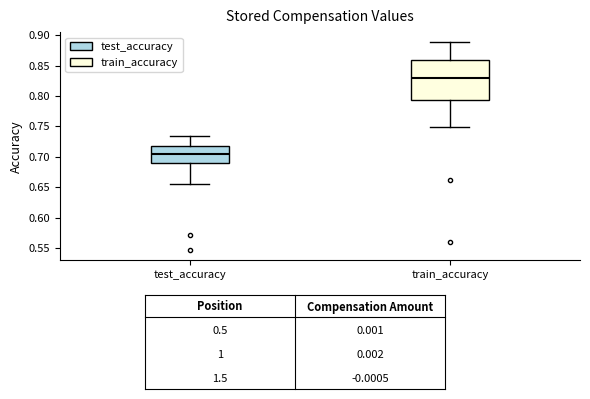

Reading left to right, transcribe this box plot: for each box, give where its median line is, the range the box spans, and where its two whiskers end, as read against the y-axis. The values are not printed on the chart, so give them approximately, as read against the axis.

test_accuracy: median 0.705, box 0.690 to 0.720, whiskers 0.655 to 0.735
train_accuracy: median 0.830, box 0.795 to 0.860, whiskers 0.750 to 0.890